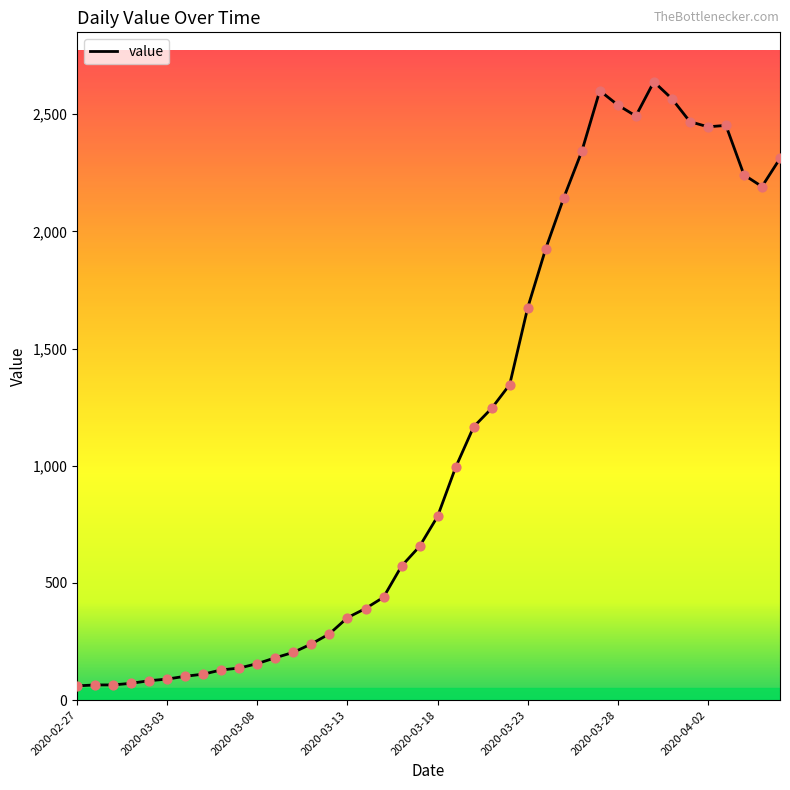

What is the smallest value displayed?

61